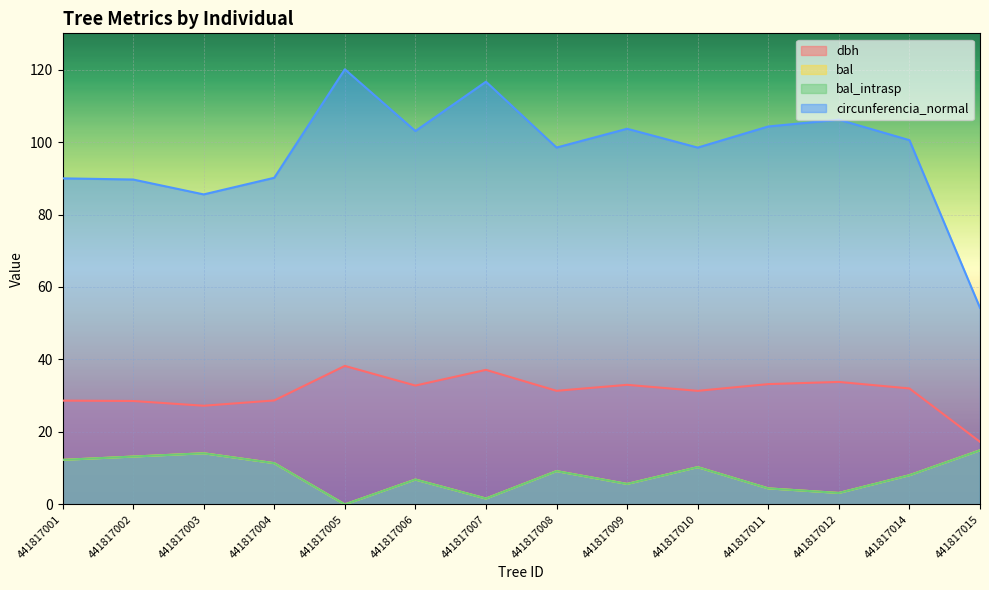

List the labels in order of bal_intrasp value, largest first.

441817015, 441817003, 441817002, 441817001, 441817004, 441817010, 441817008, 441817014, 441817006, 441817009, 441817011, 441817012, 441817007, 441817005